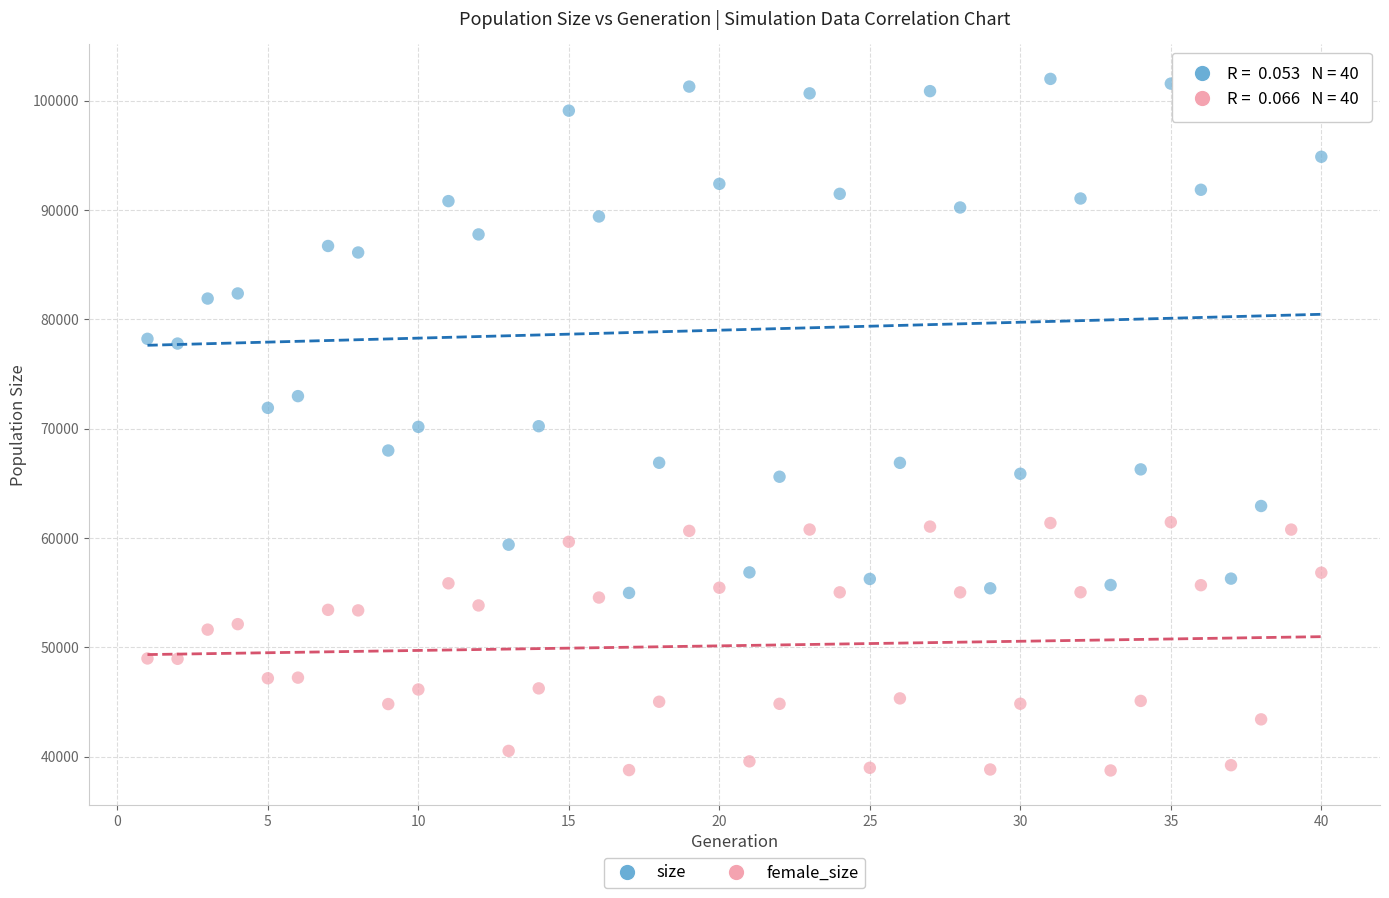

Which series reaches the minimum Y coordinate?

female_size